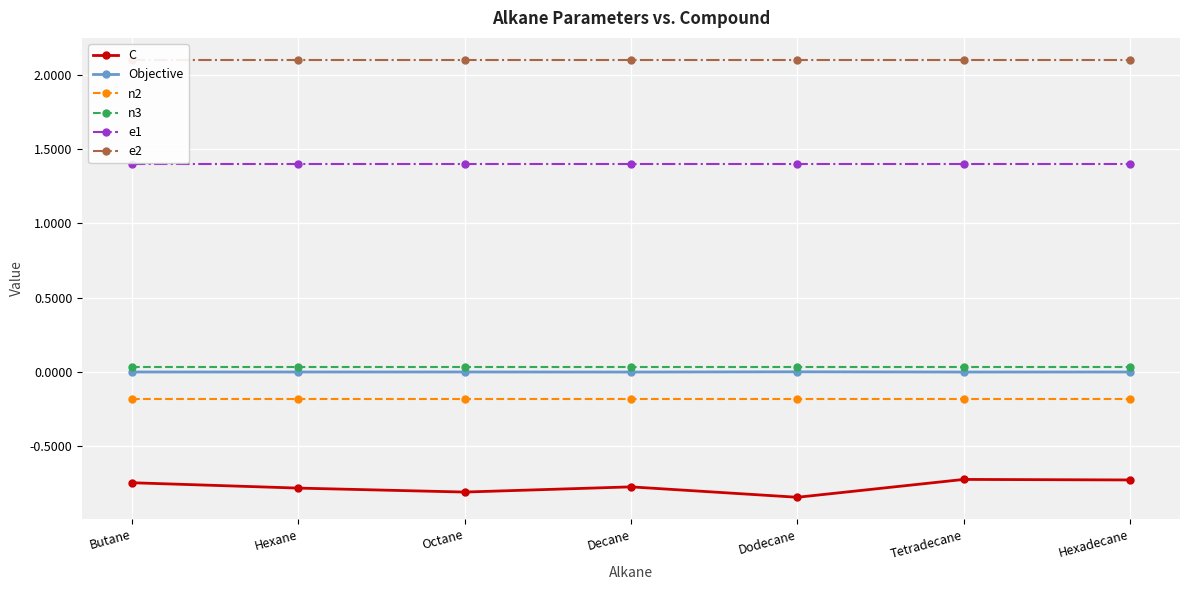

What is the approximate value of C at Decane?

-0.8